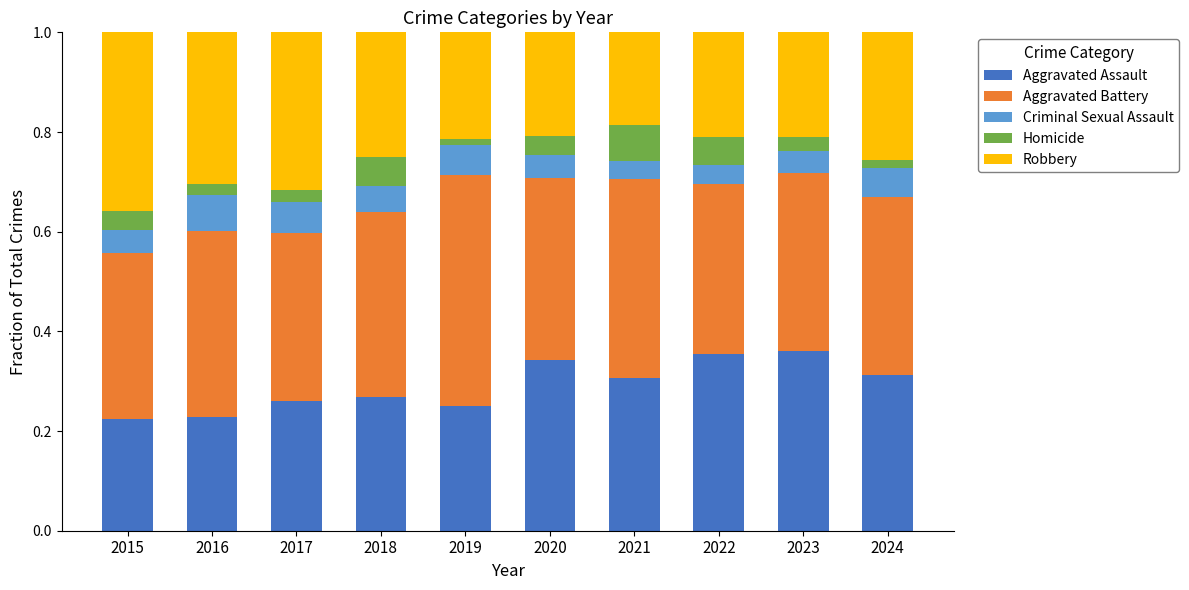

What is the total value across all series at 2020?

1.0